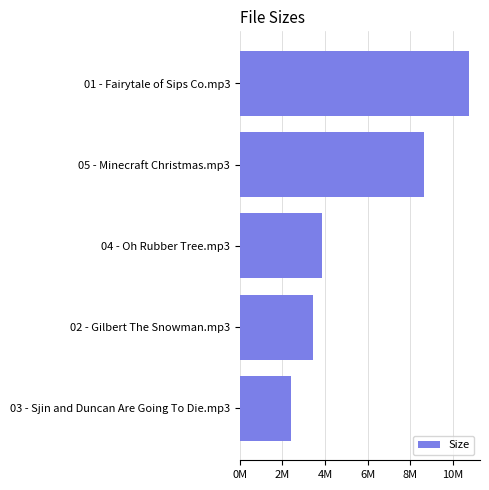

What is the difference between the maximum and minimum values?

8.3